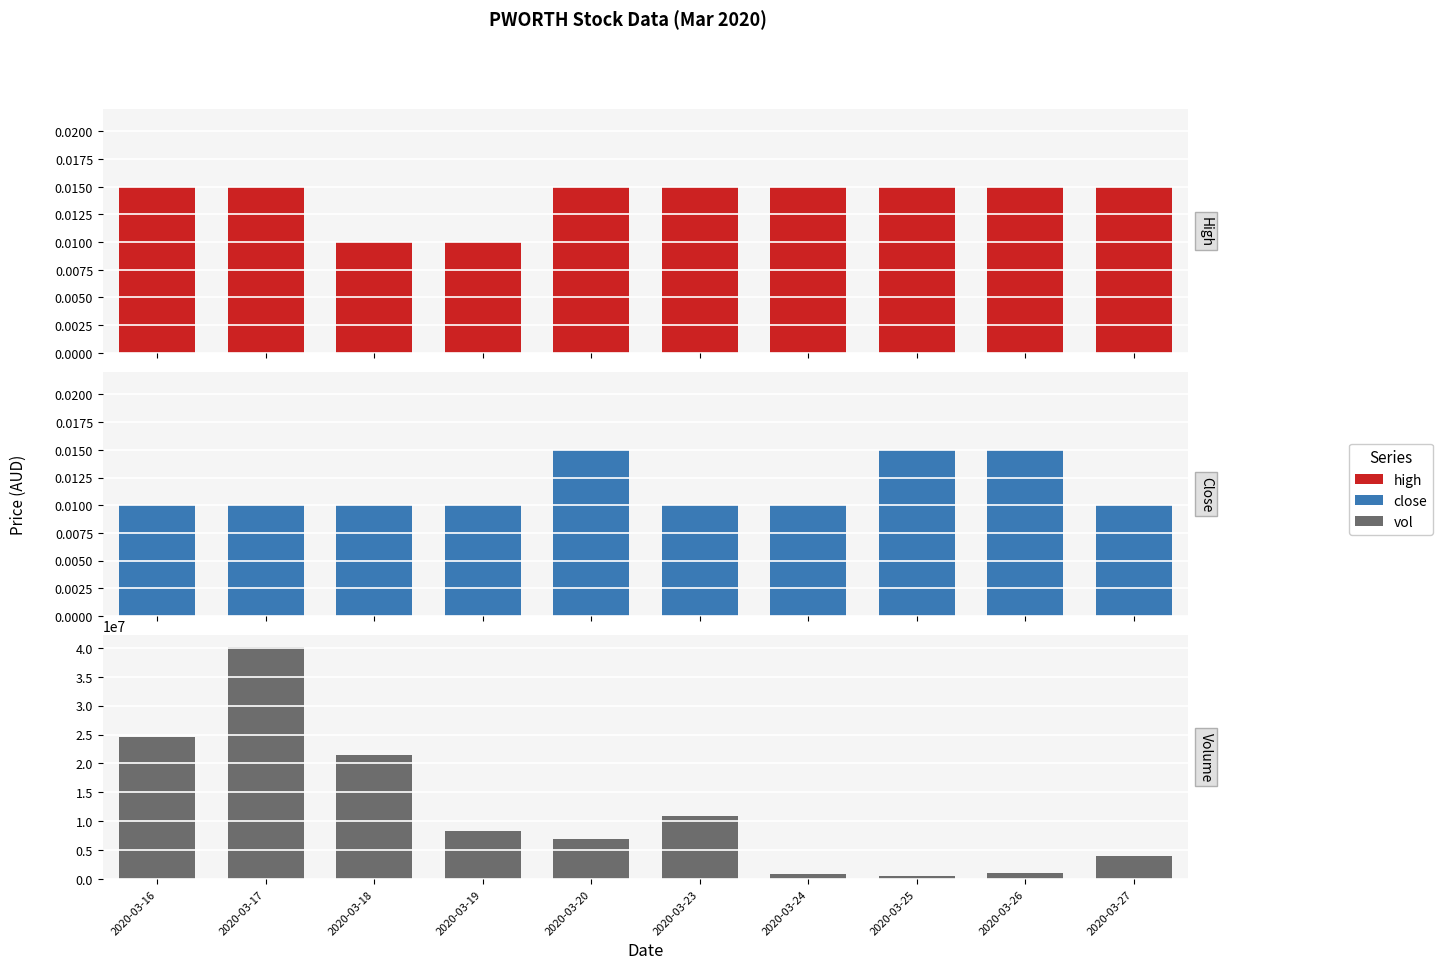

Rank the categories by close value from highest to lowest.

2020-03-20, 2020-03-25, 2020-03-26, 2020-03-16, 2020-03-17, 2020-03-18, 2020-03-19, 2020-03-23, 2020-03-24, 2020-03-27